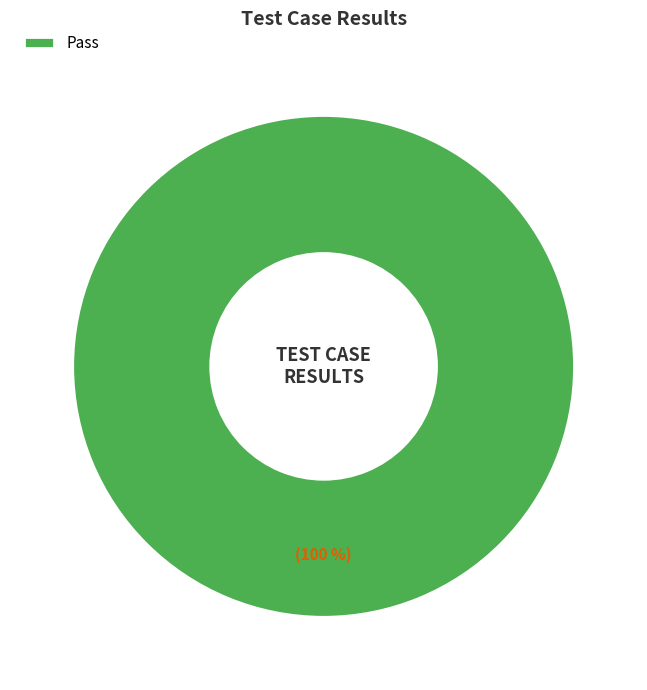

How many segments does this pie chart have?

1